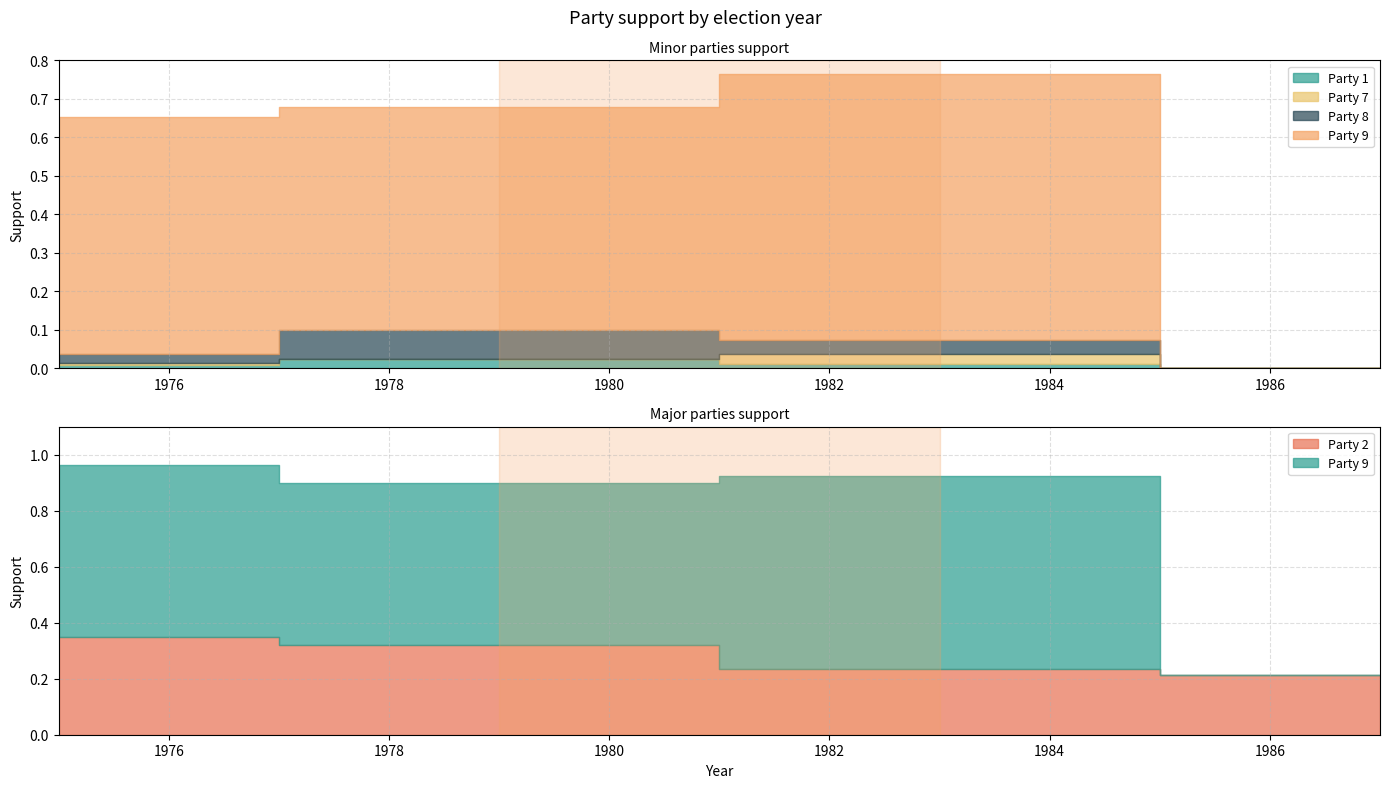

True or false: Party 1 has more than 2 interior local peaks.

False